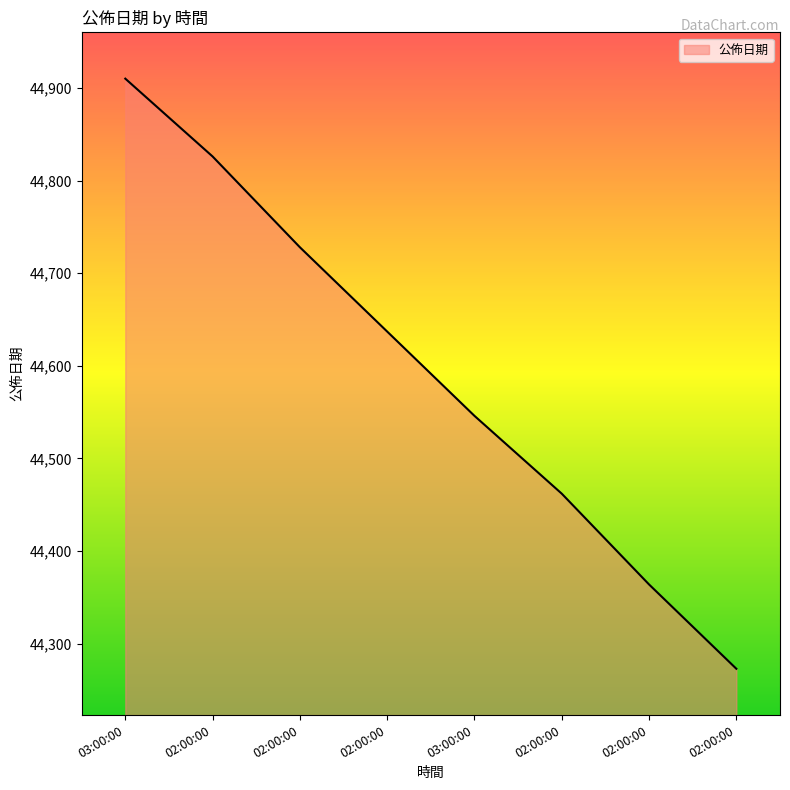

How many lines are shown in the chart?

1